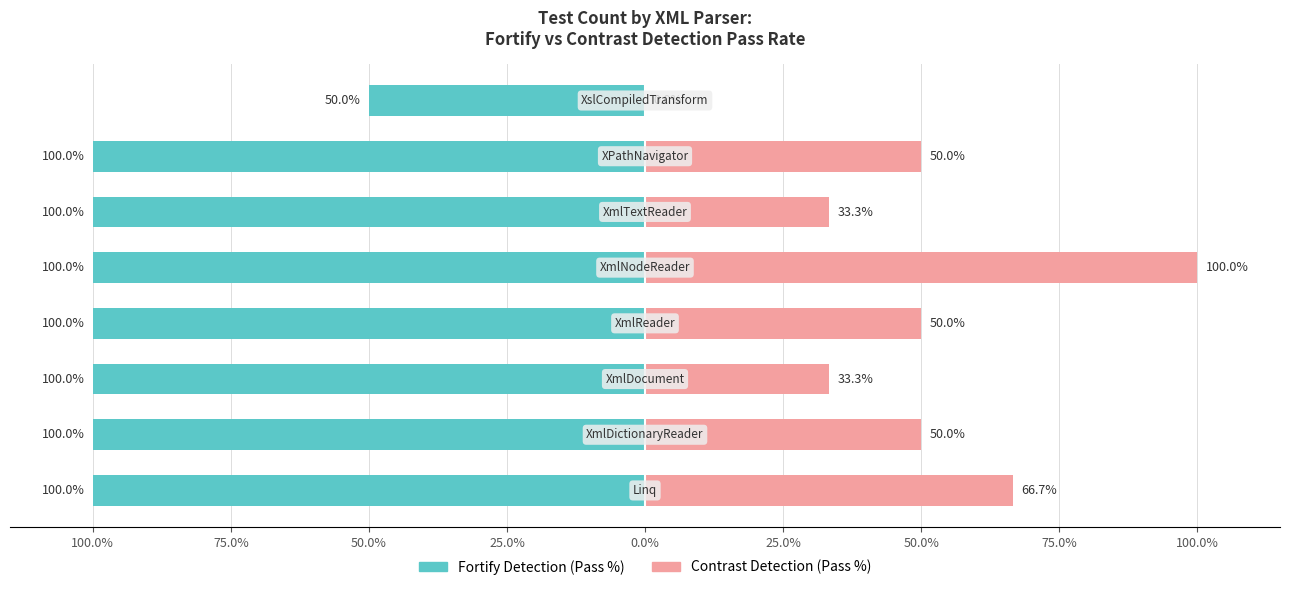

Between 75.0% and 75.0%, which is larger?

75.0%